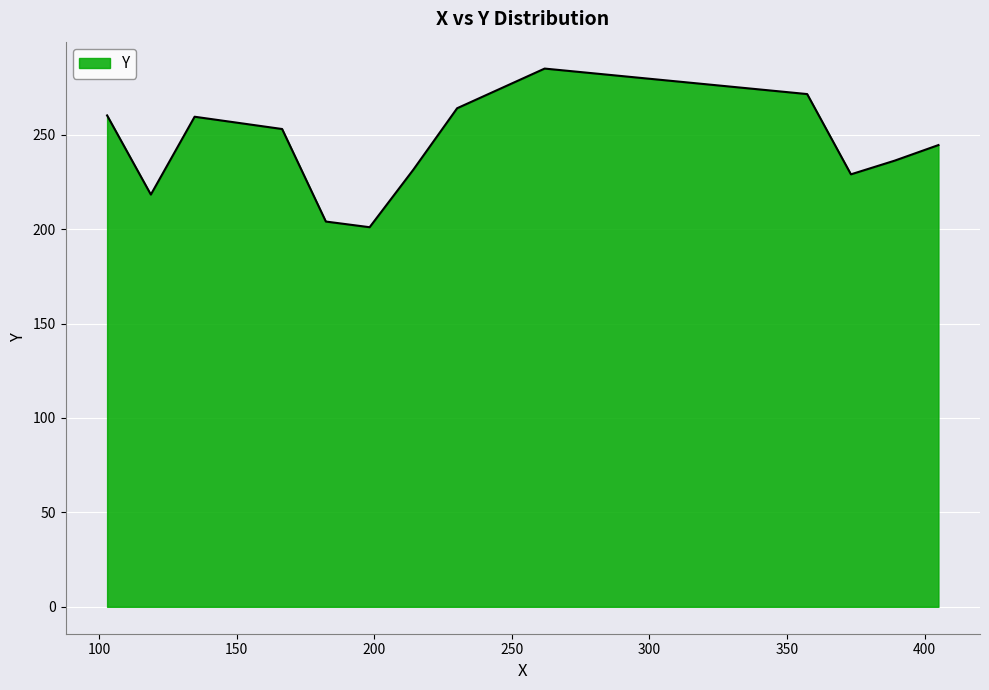

What is the minimum value shown in the chart?

201.0